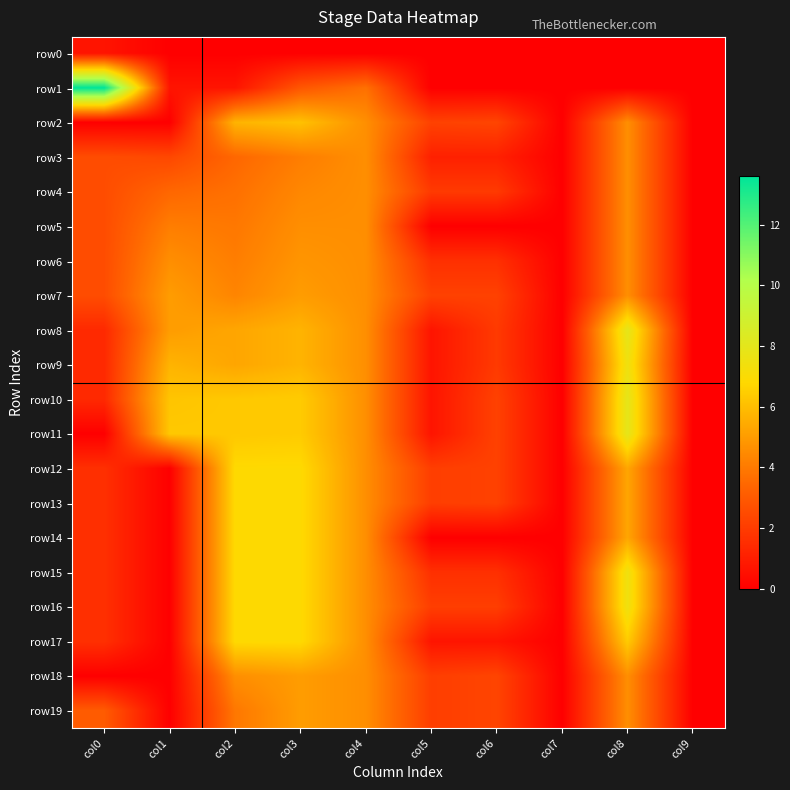

Which series has the largest total across all categories?

row10